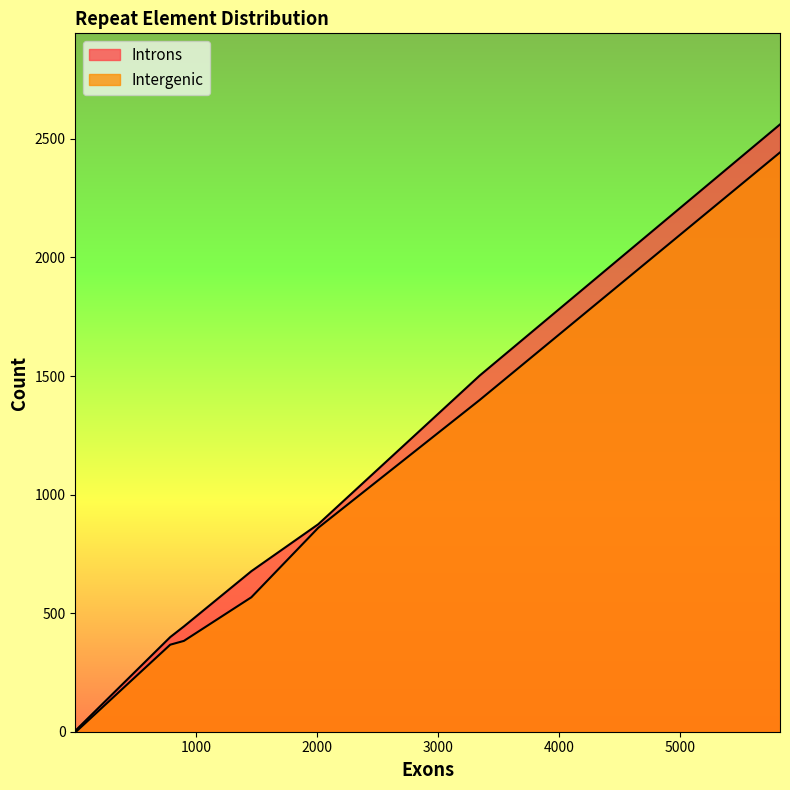

How many categories are shown in the chart?

12